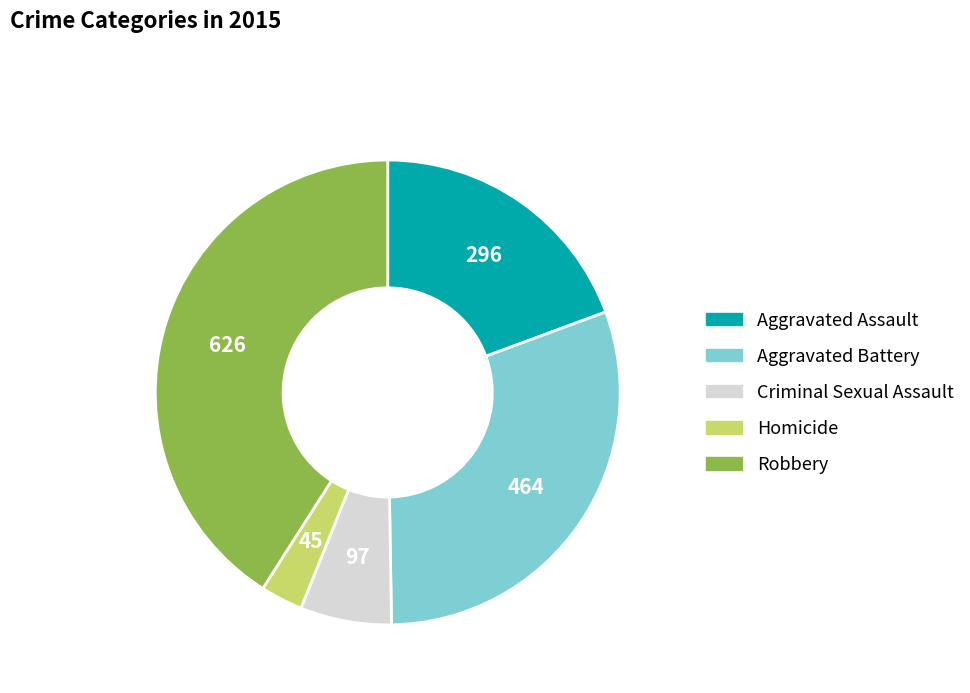

What is the smallest slice in the pie chart?

Homicide